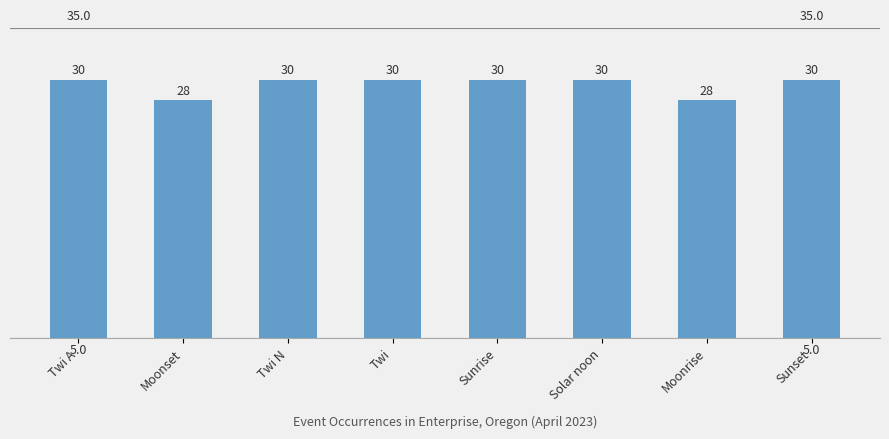

What is the sum of the values at Twi N and Moonset?

58